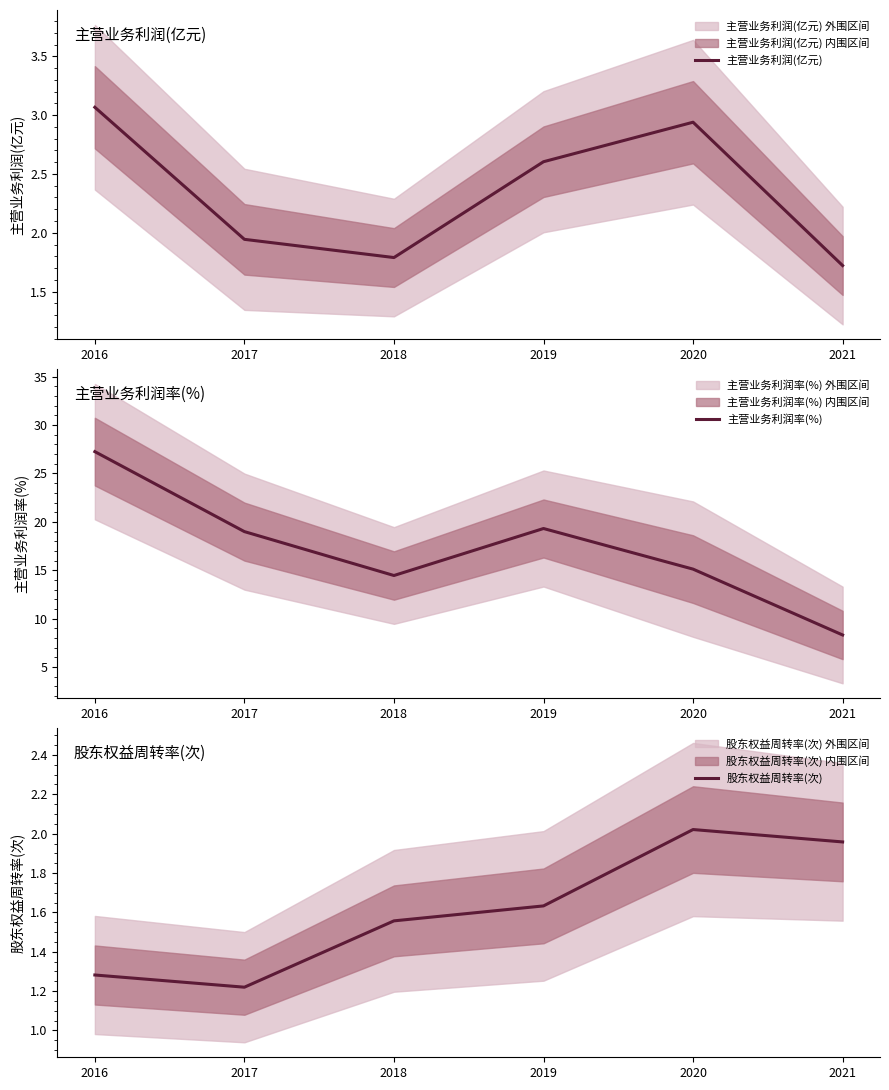

Between 2017 and 2018, which is larger?

2017